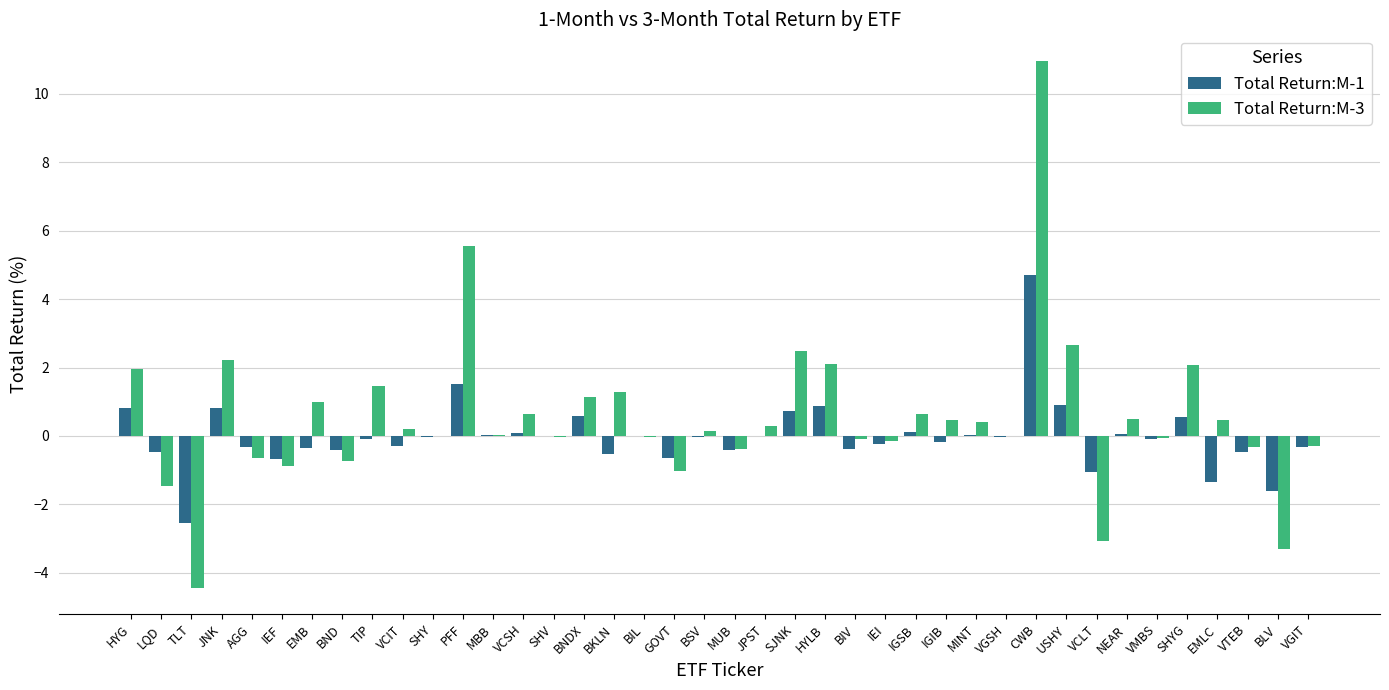

Which category has the highest value in the Total Return:M-1 series?

CWB